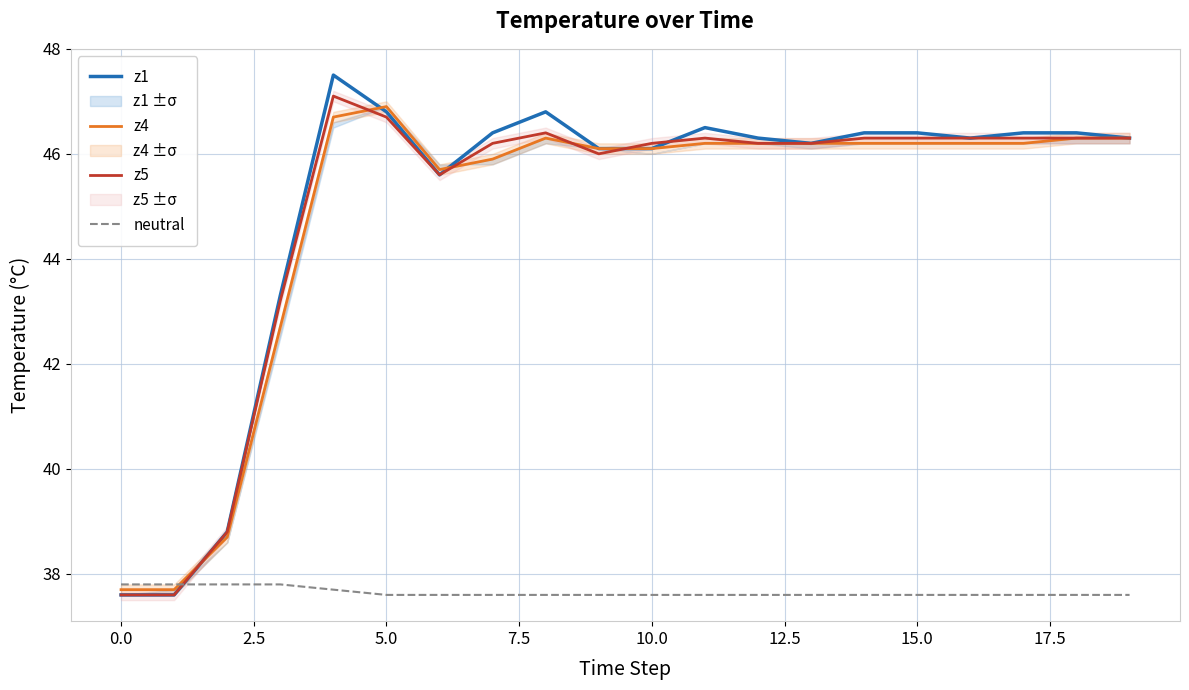

Reading left to right, transcribe all the data shown in this chart.

z1: 37.6	37.6	38.8	43.3	47.5	46.8	45.6	46.4	46.8	46.1	46.1	46.5	46.3	46.2	46.4	46.4	46.3	46.4	46.4	46.3
z4: 37.7	37.7	38.7	42.7	46.7	46.9	45.7	45.9	46.3	46.1	46.1	46.2	46.2	46.2	46.2	46.2	46.2	46.2	46.3	46.3
z5: 37.6	37.6	38.8	43.2	47.1	46.7	45.6	46.2	46.4	46.0	46.2	46.3	46.2	46.2	46.3	46.3	46.3	46.3	46.3	46.3
neutral: 37.8	37.8	37.8	37.8	37.7	37.6	37.6	37.6	37.6	37.6	37.6	37.6	37.6	37.6	37.6	37.6	37.6	37.6	37.6	37.6